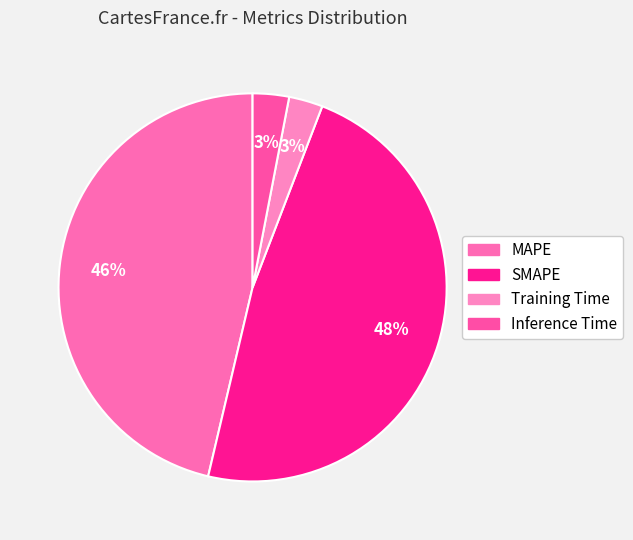

Is there a majority slice in this chart?

No